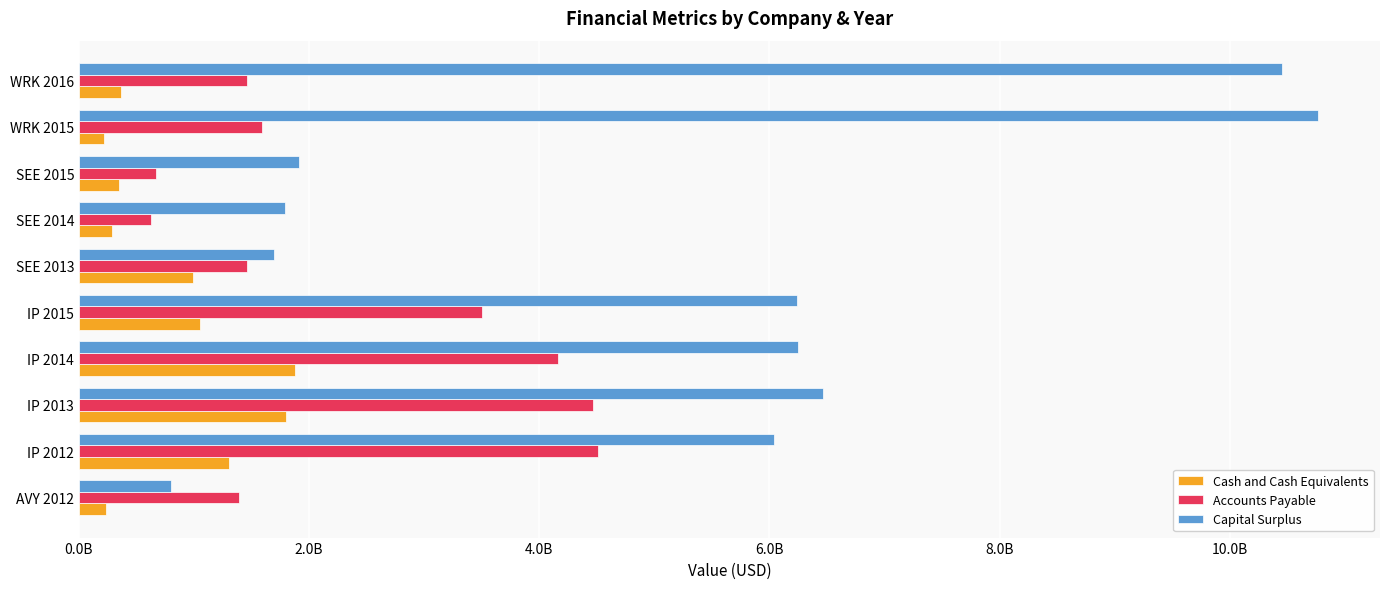

What are all the series names shown in the legend?

Cash and Cash Equivalents, Accounts Payable, Capital Surplus